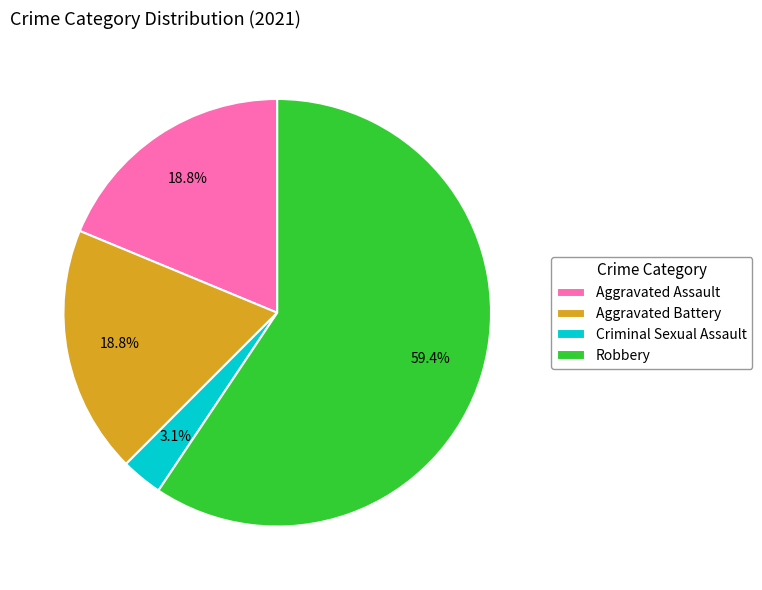

What percentage do Aggravated Assault and Criminal Sexual Assault together represent?

21.9%